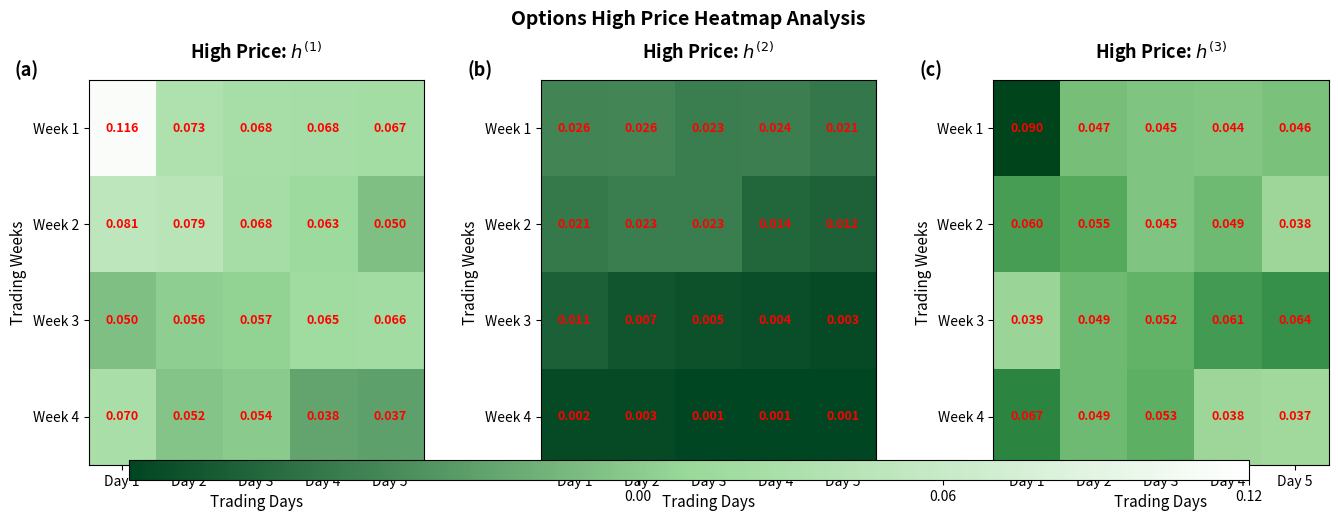

Rank the series at Day 3 from lowest to highest value.

Week 2, Week 1, Week 3, Week 4